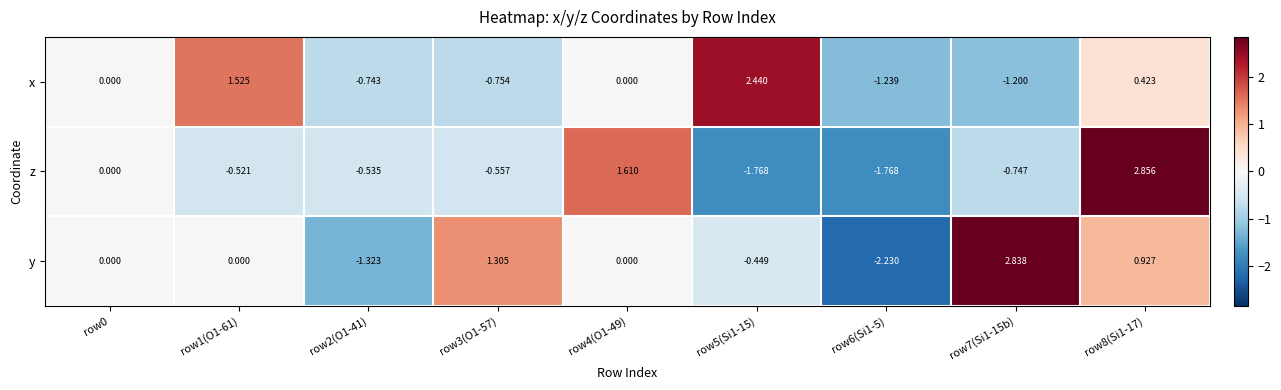

Which series has the largest total across all categories?

y